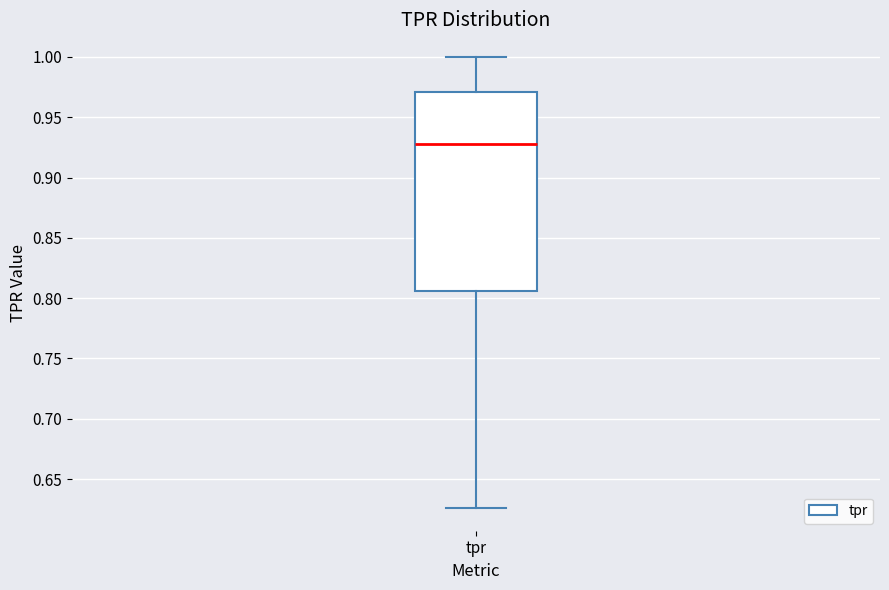

Read this box plot against the y-axis: the position of the median line, the range covered by the box, and the ends of both whiskers. The values are not printed on the chart, so give them approximately, as read against the axis.

median 0.930, box 0.805 to 0.970, whiskers 0.625 to 1.000